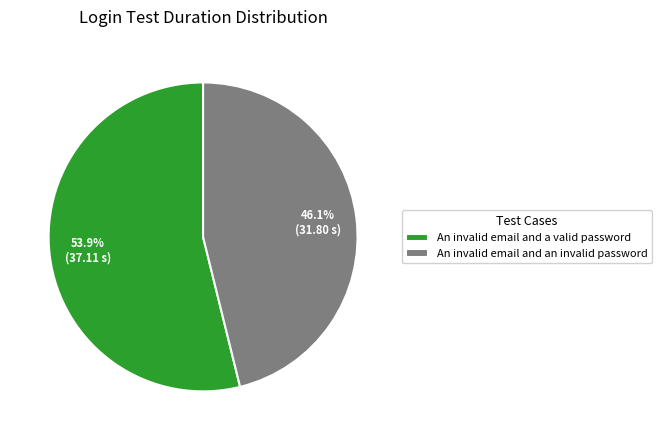

How many segments does this pie chart have?

2